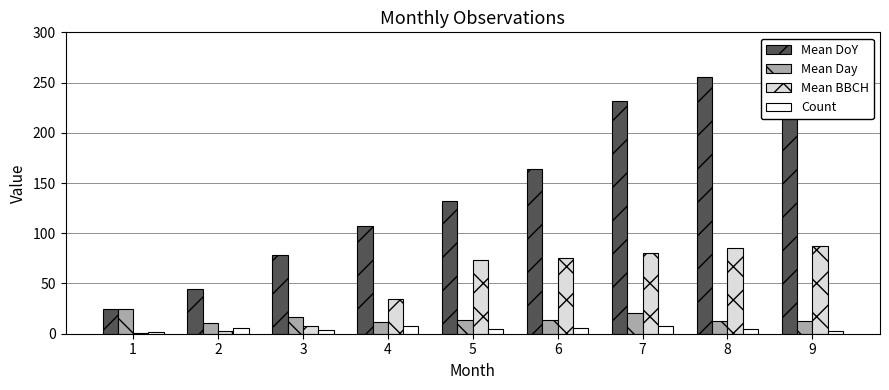

Rank the series at 7 from lowest to highest value.

Count, Mean Day, Mean BBCH, Mean DoY